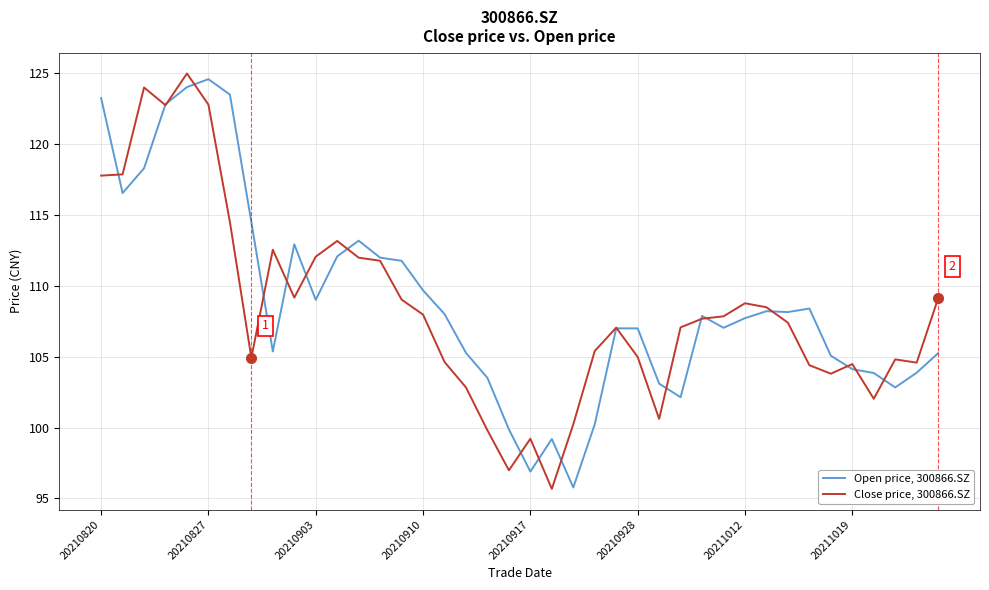

What is the highest value of the Close price, 300866.SZ series?

125.0